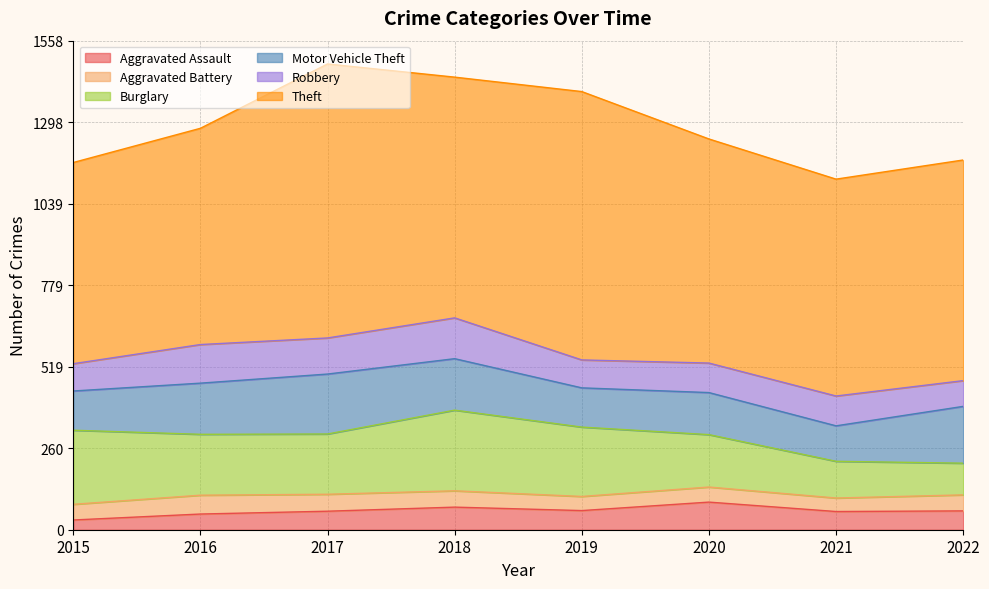

Reading left to right, list all the values displayed in this chart.

Aggravated Assault: 2015=31	2016=50	2017=59	2018=72	2019=61	2020=88	2021=58	2022=60
Aggravated Battery: 2015=50	2016=60	2017=54	2018=52	2019=45	2020=48	2021=43	2022=51
Burglary: 2015=236	2016=194	2017=192	2018=257	2019=221	2020=167	2021=117	2022=101
Motor Vehicle Theft: 2015=125	2016=163	2017=191	2018=164	2019=125	2020=134	2021=113	2022=181
Robbery: 2015=87	2016=123	2017=115	2018=130	2019=89	2020=94	2021=95	2022=82
Theft: 2015=641	2016=689	2017=873	2018=767	2019=855	2020=714	2021=691	2022=703